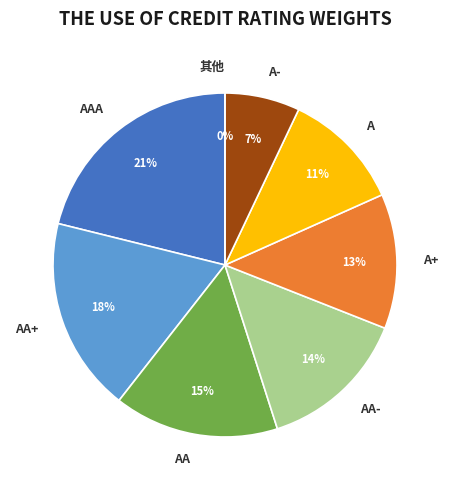

The A slice represents 11% of the pie. True or false?

True